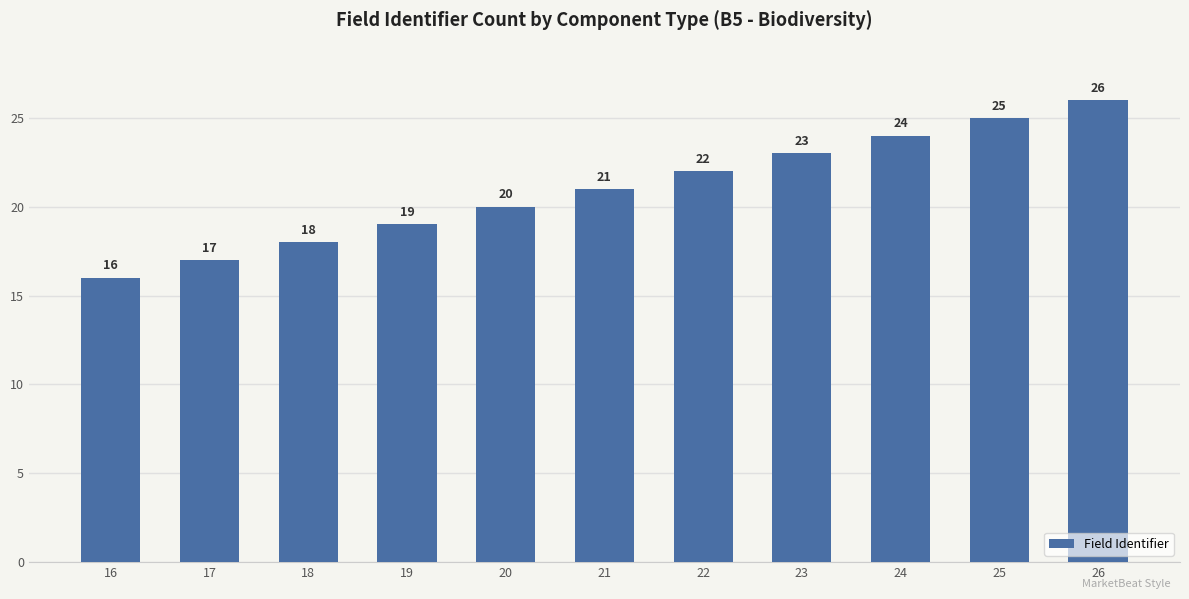

Where is the data nearest to the value 21?

21